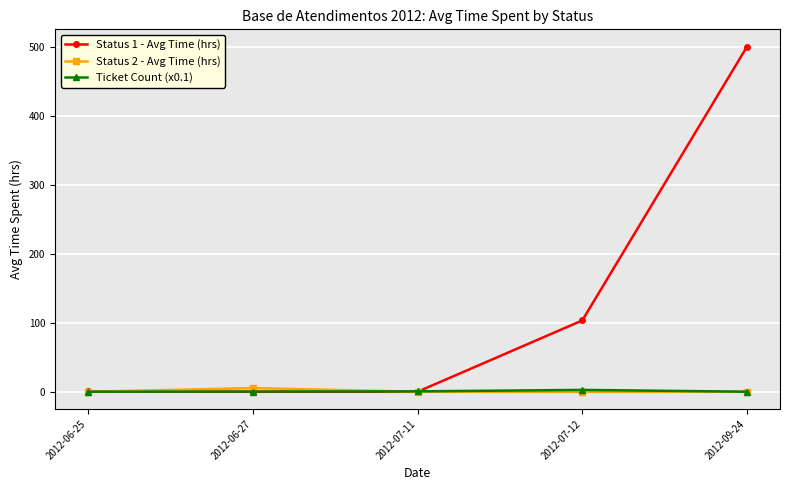

True or false: Status 2 - Avg Time (hrs) has more than 2 points higher than both neighbors.

False